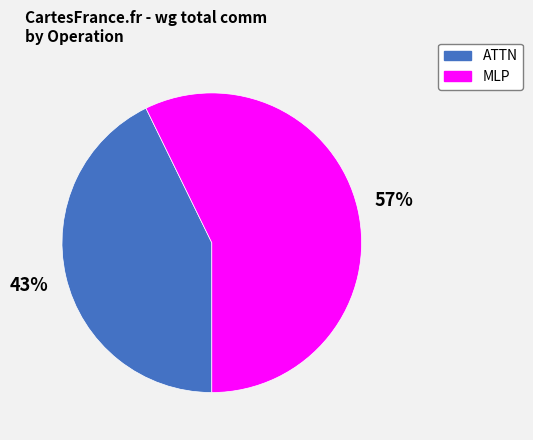

To the nearest percent, what is the average slice percentage?

50%